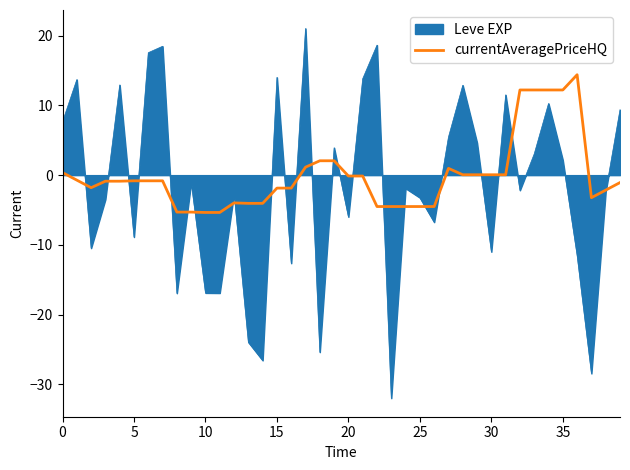

Which series has the widest spread of values?

Leve EXP